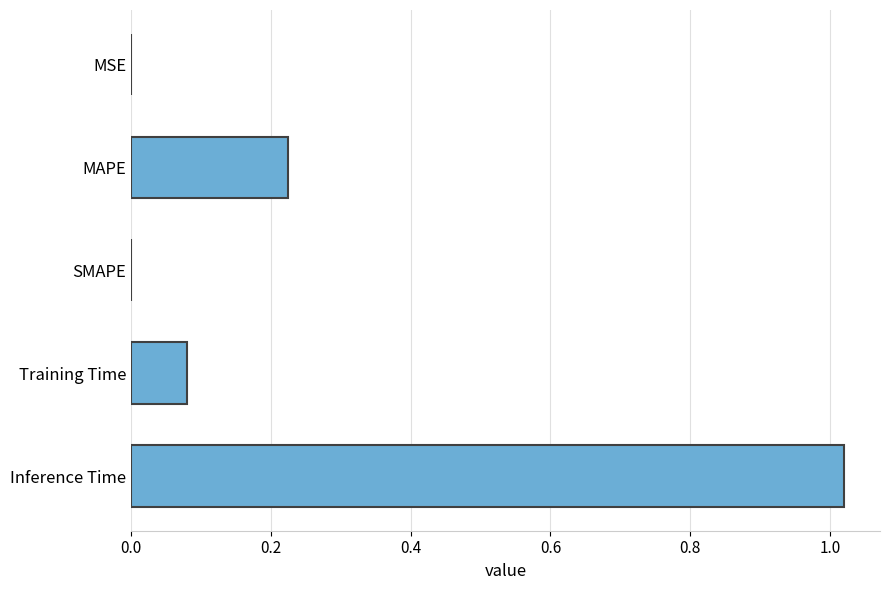

Is it true that the value at SMAPE is -0.6?

False